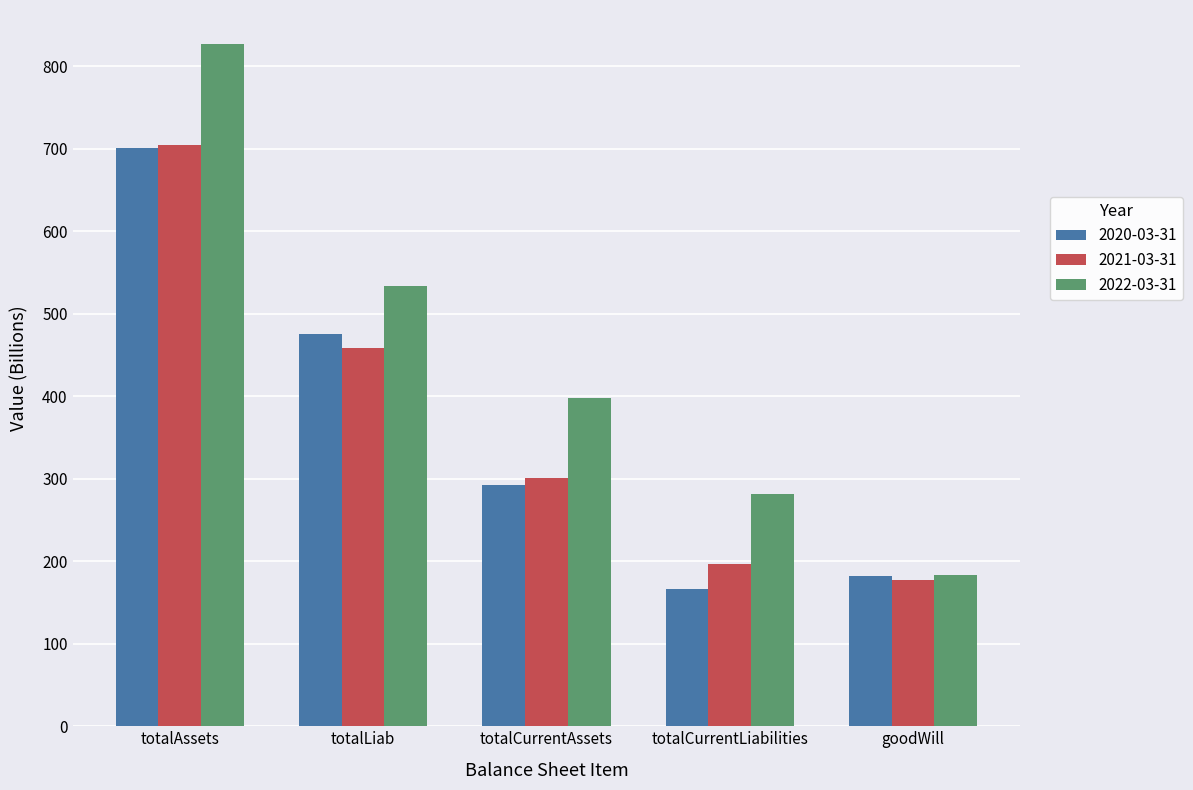

At which label is 2020-03-31 closest to 433?

totalLiab